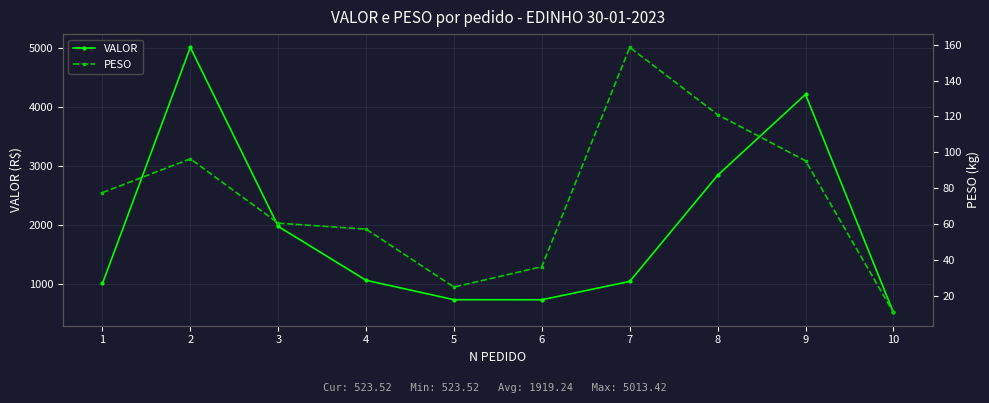

True or false: PESO and VALOR cross at least once.

False